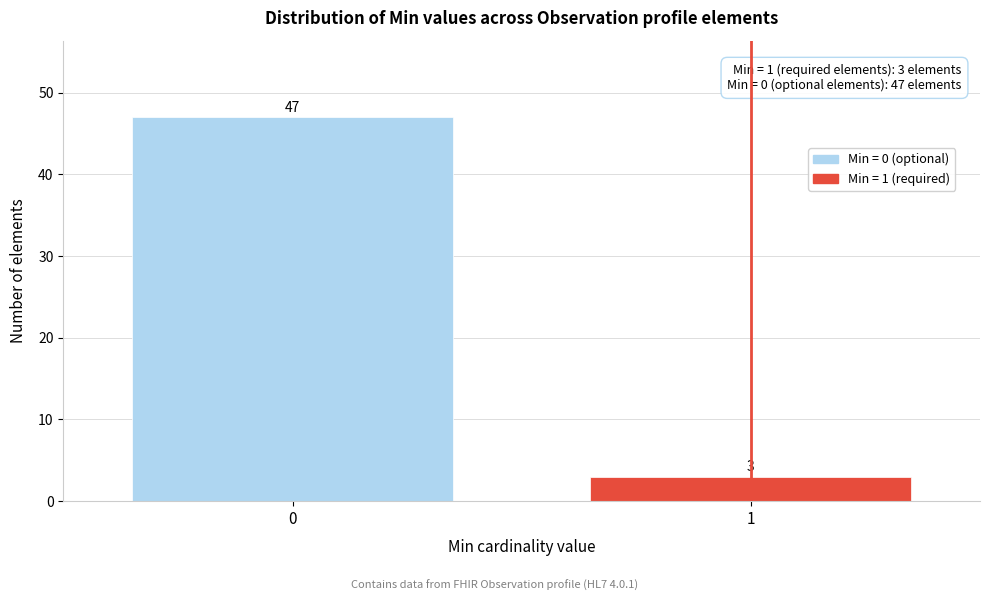

Reading right to left, transcribe all the data shown in this chart.

1=3	0=47